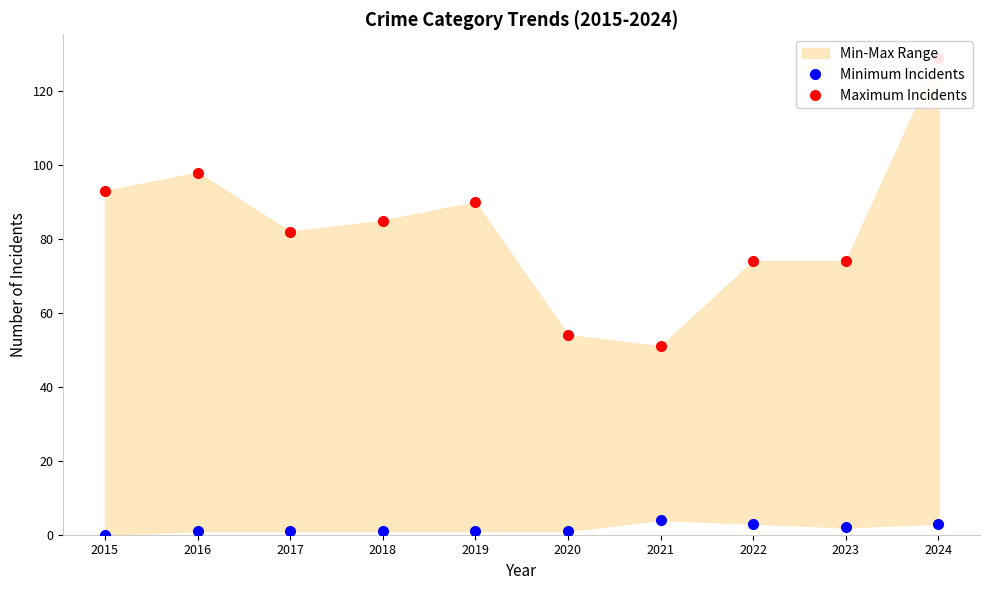

True or false: Maximum Incidents and Minimum Incidents cross at least once.

False